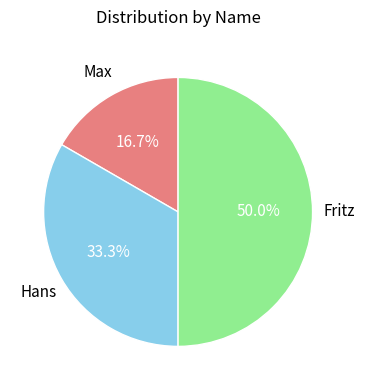

To the nearest percent, what portion does Fritz represent?

50%